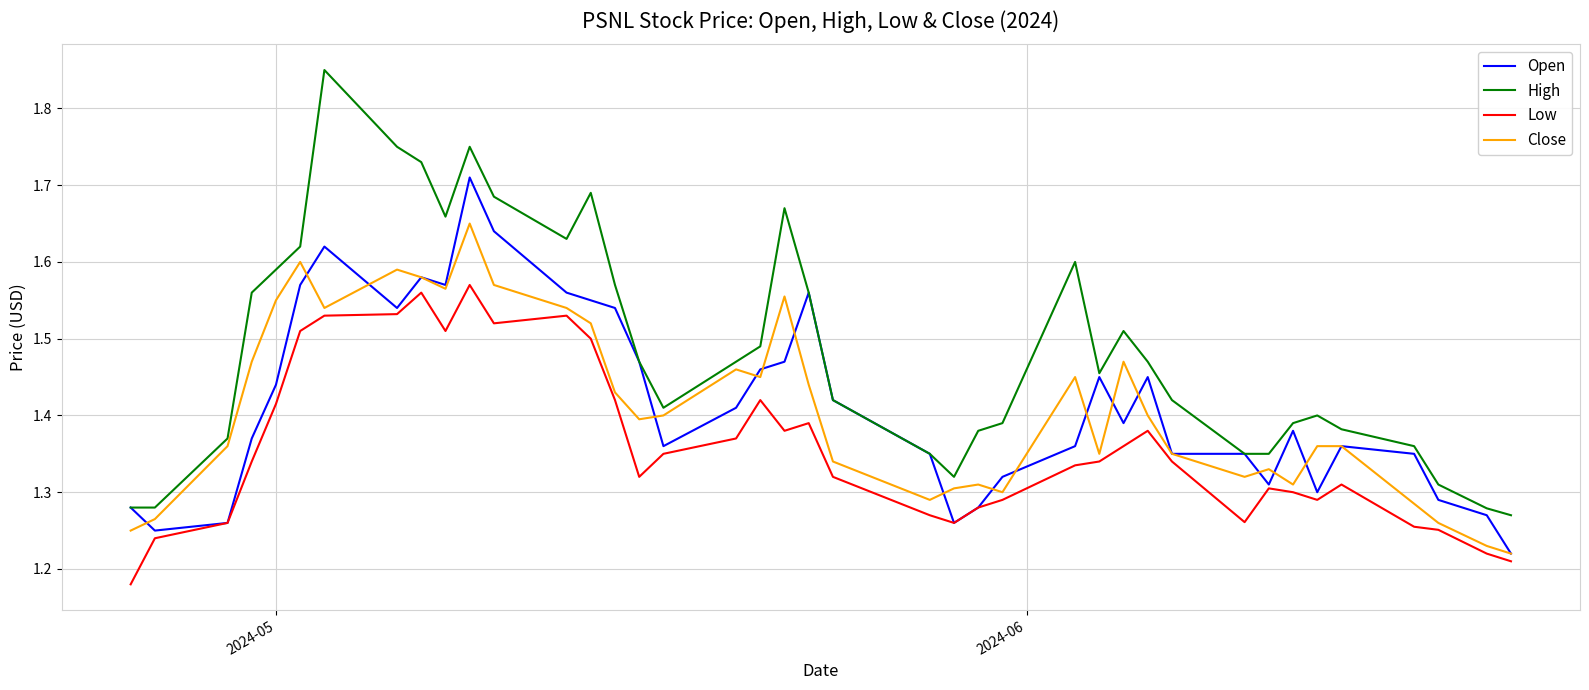

Which series has the largest range (max minus min)?

High